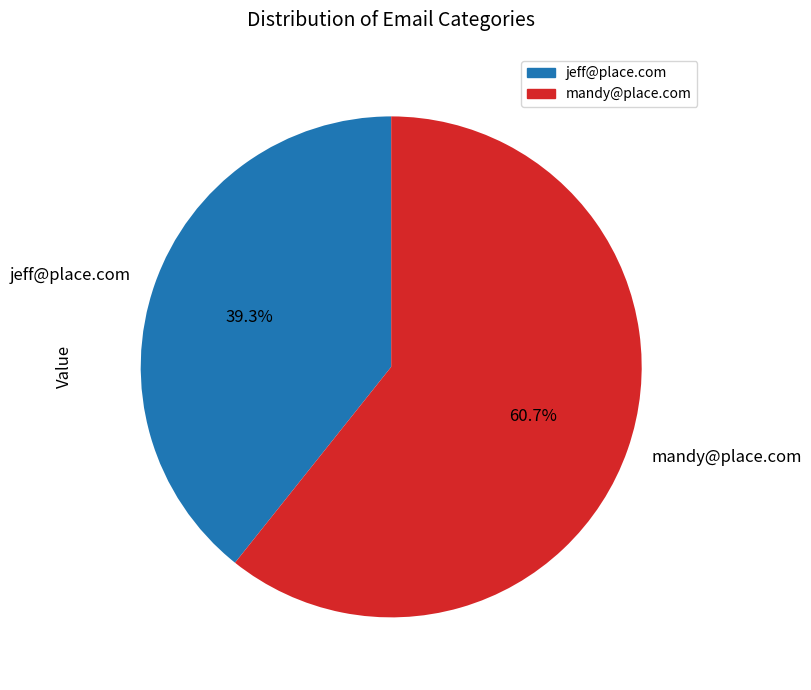

What is the majority slice?

mandy@place.com